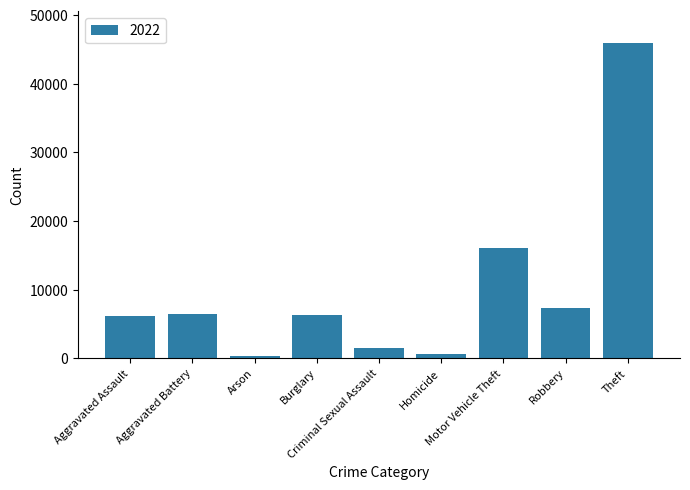

What is the minimum value shown in the chart?

364